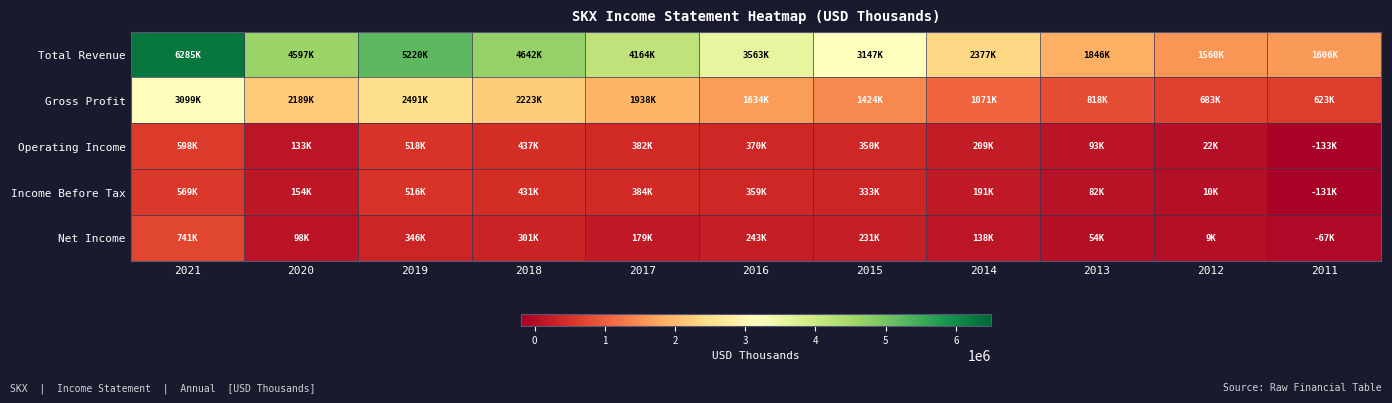

At which category is the sum across all series the highest?

2021